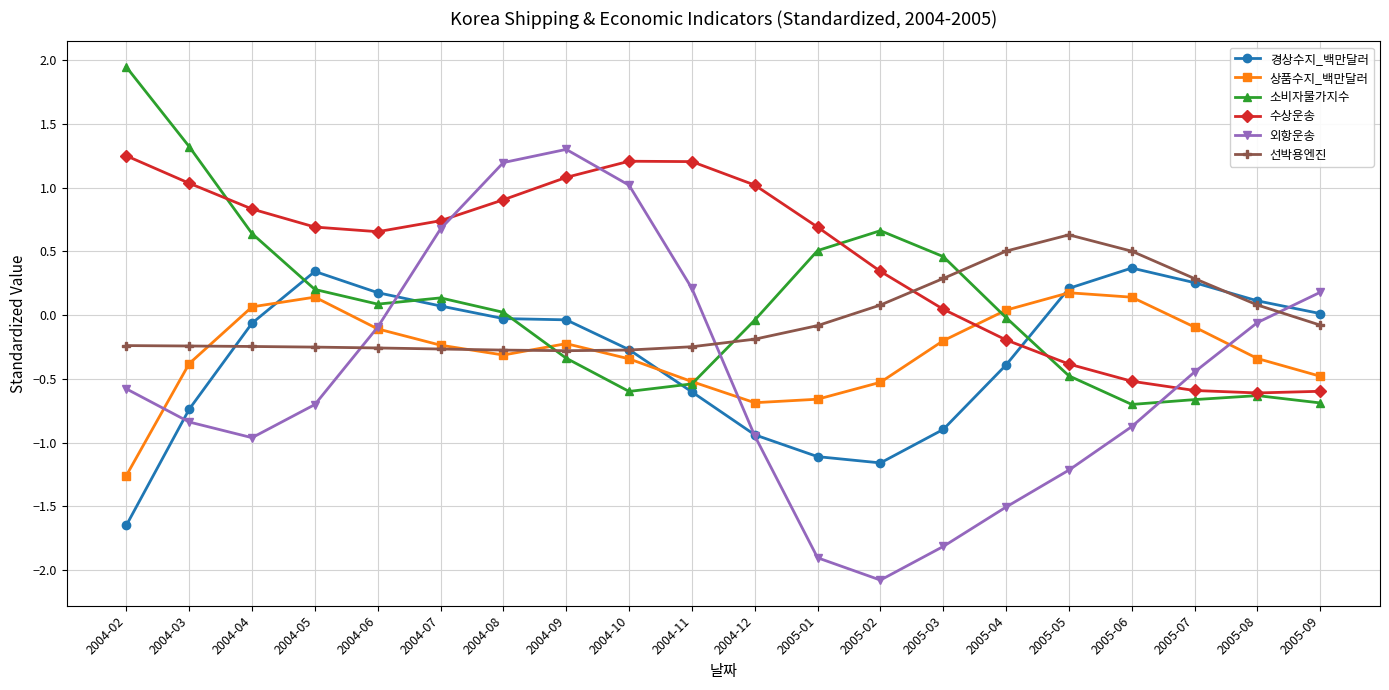

What position from the left is 2004-07?

6